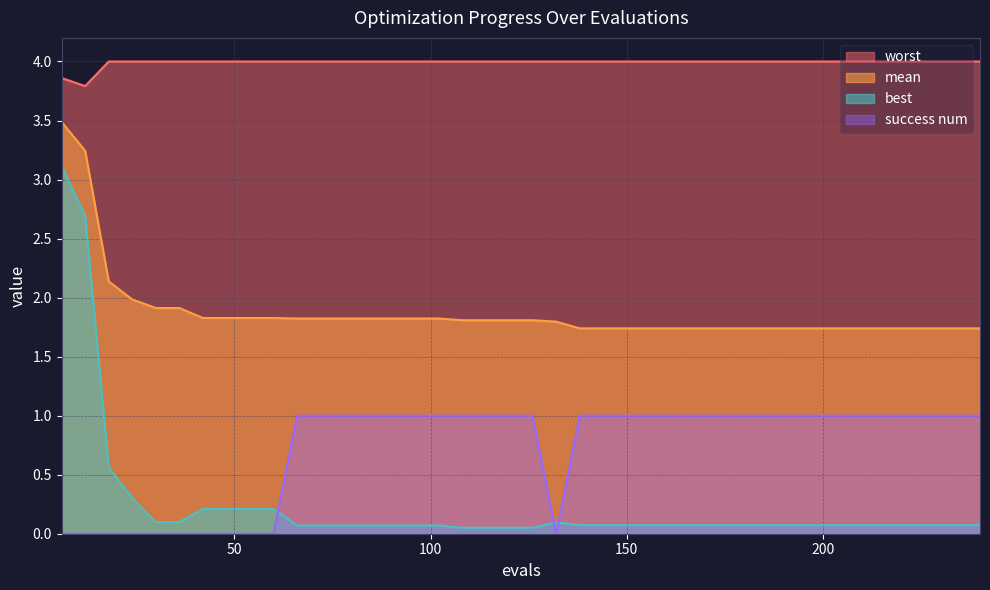

What is the total value across all series at success num?

6.0